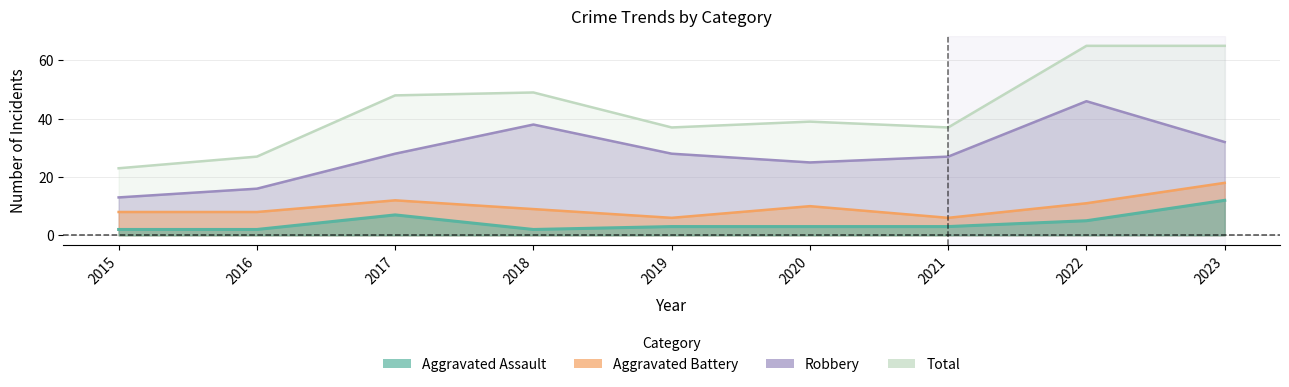

What is the total value across all series at 2020?

77